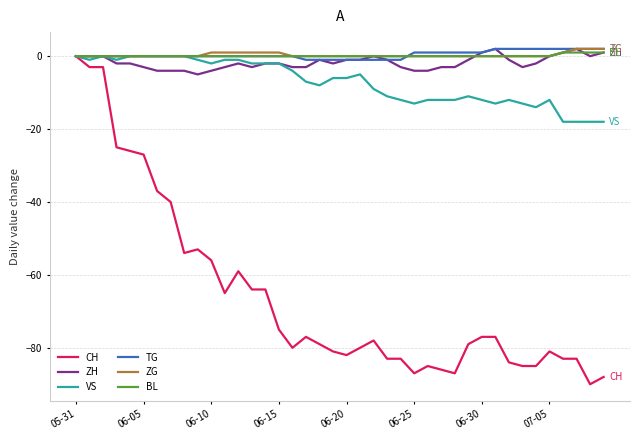

Which series has the largest range (max minus min)?

CH